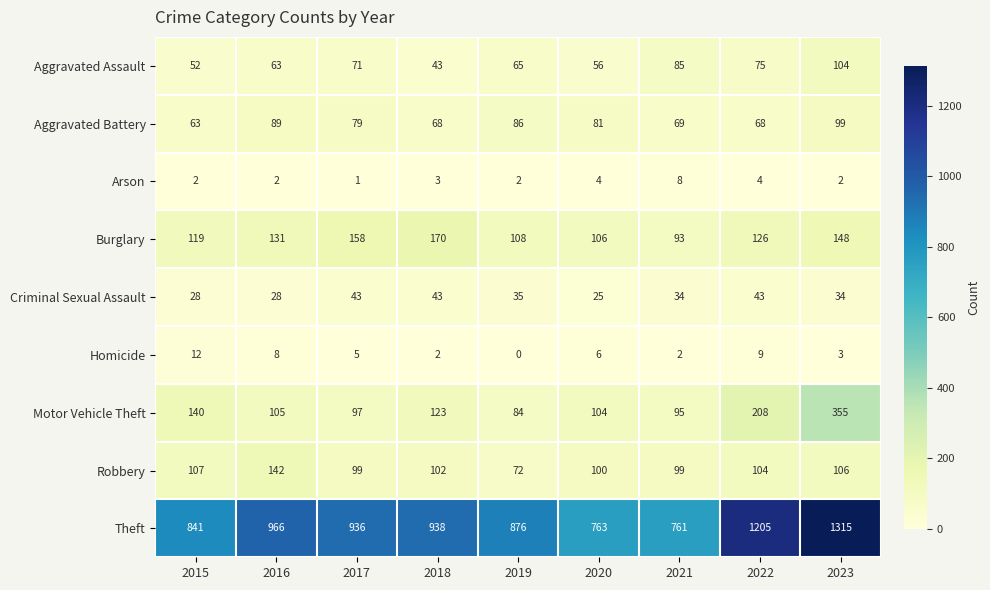

What is the difference between the maximum and second lowest values in the Robbery series?

43